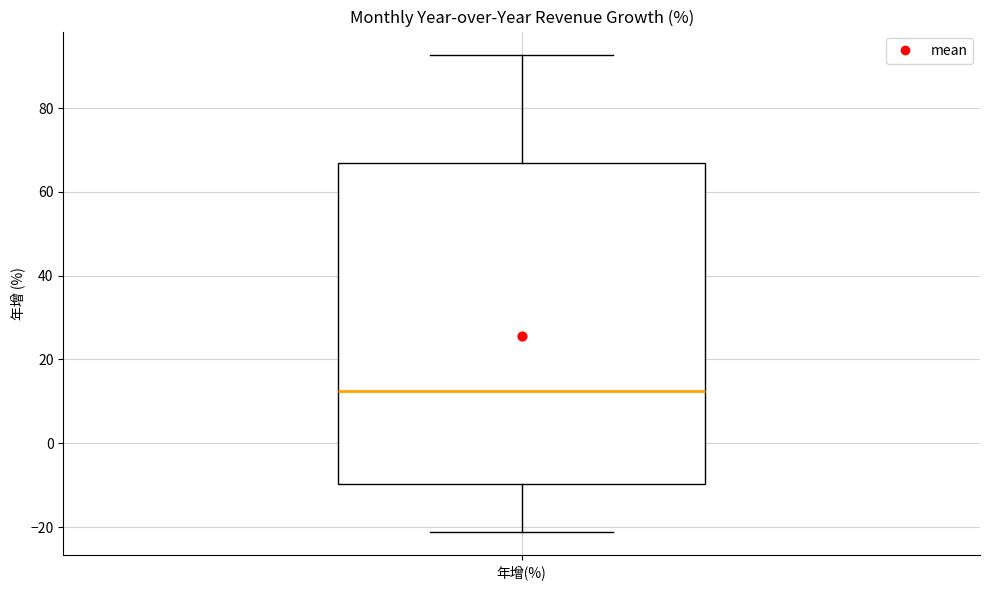

Transcribe this box plot: give where the median line is, the range the box spans, and where the two whiskers end, as read against the y-axis. The values are not printed on the chart, so give them approximately, as read against the axis.

median 12, box -10 to 68, whiskers -22 to 92